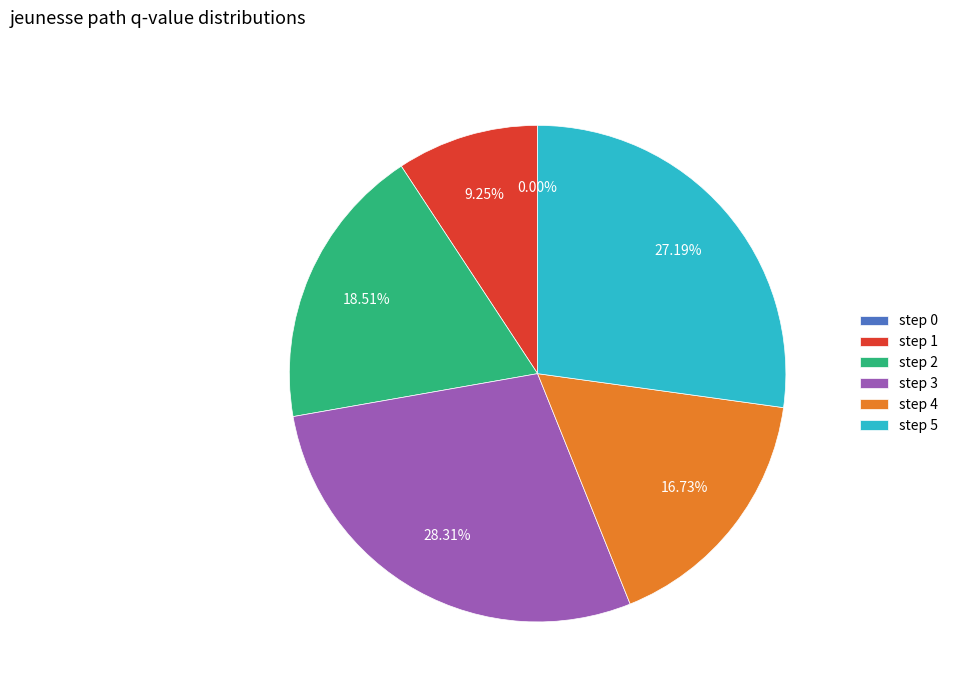

Does any single category account for the majority?

No